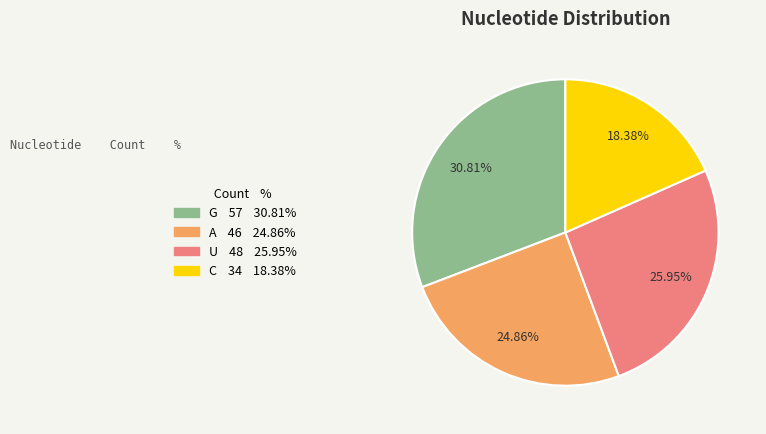

How many slices are in this pie chart?

4